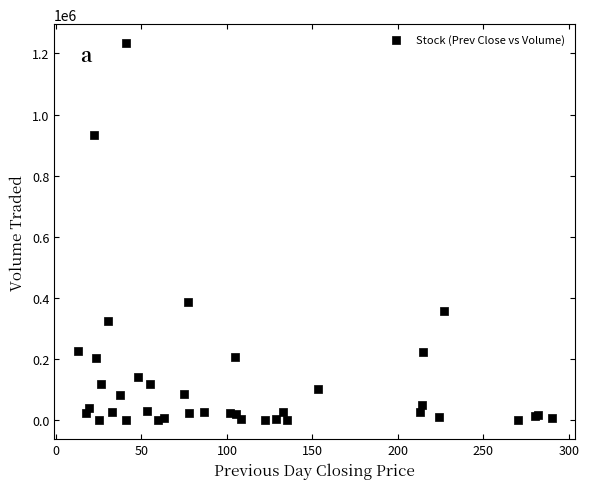

What Y value in the scatter plot is closest to 617150?

388000